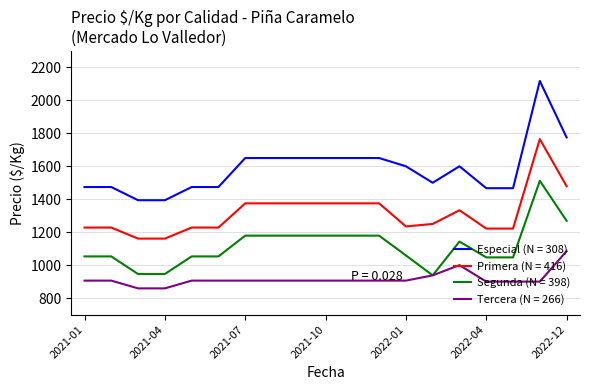

Which series has the largest total across all categories?

Especial (N = 308)